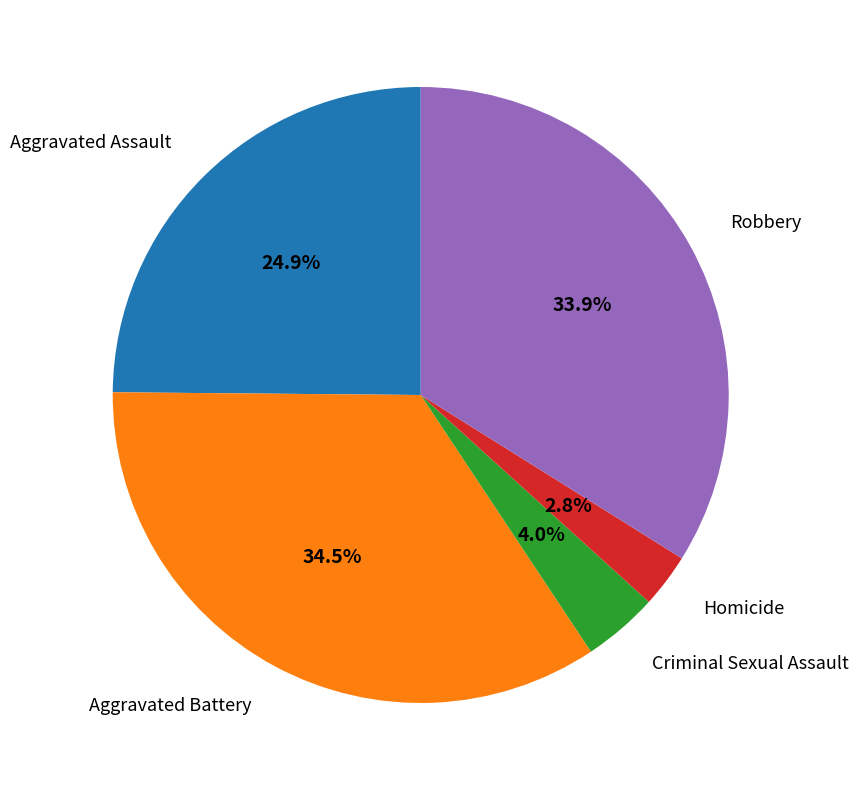

Is there any slice that represents more than half of the pie?

No